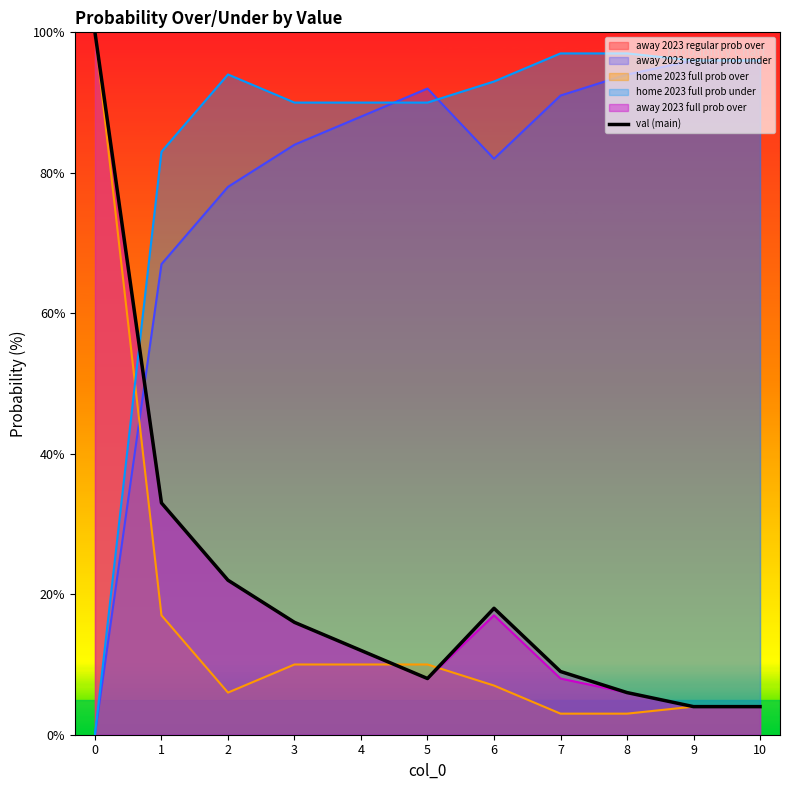

The chart shows a value of 5 at 6. True or false?

False